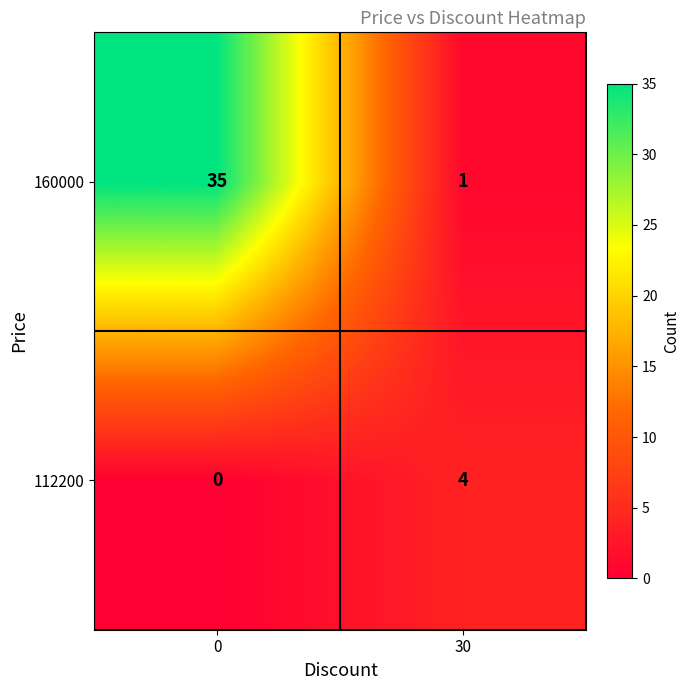

Rank the series by their maximum value, from highest to lowest.

160000, 112200